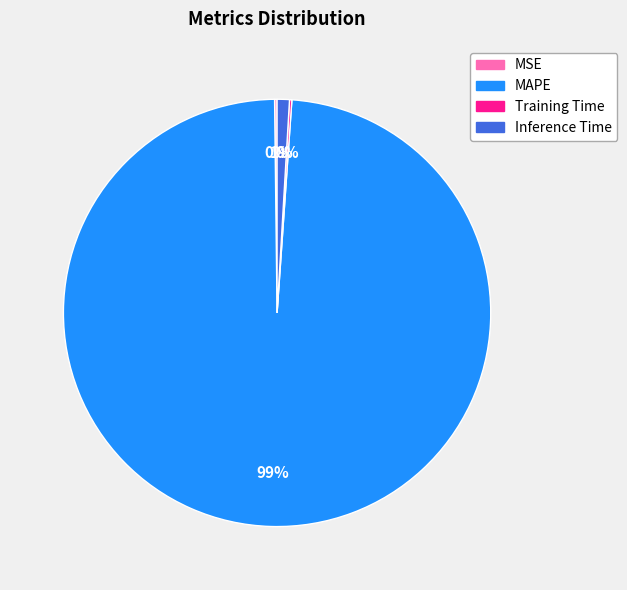

What is the largest slice in the pie chart?

MAPE